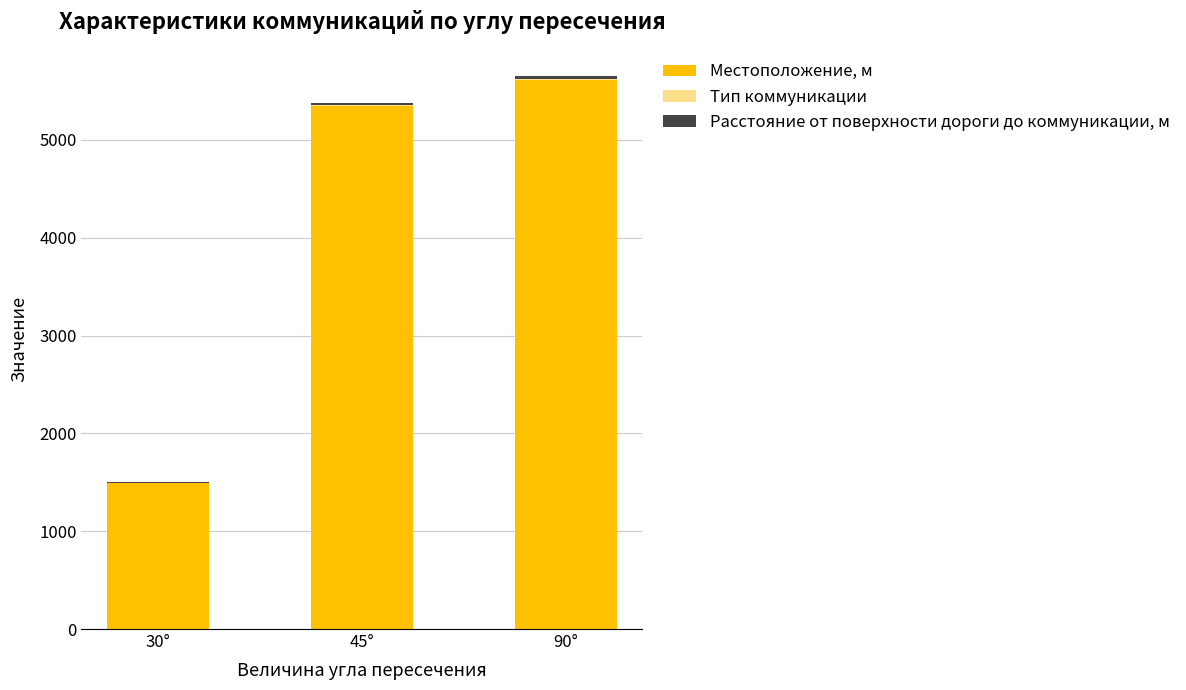

Are the bars horizontal?

No